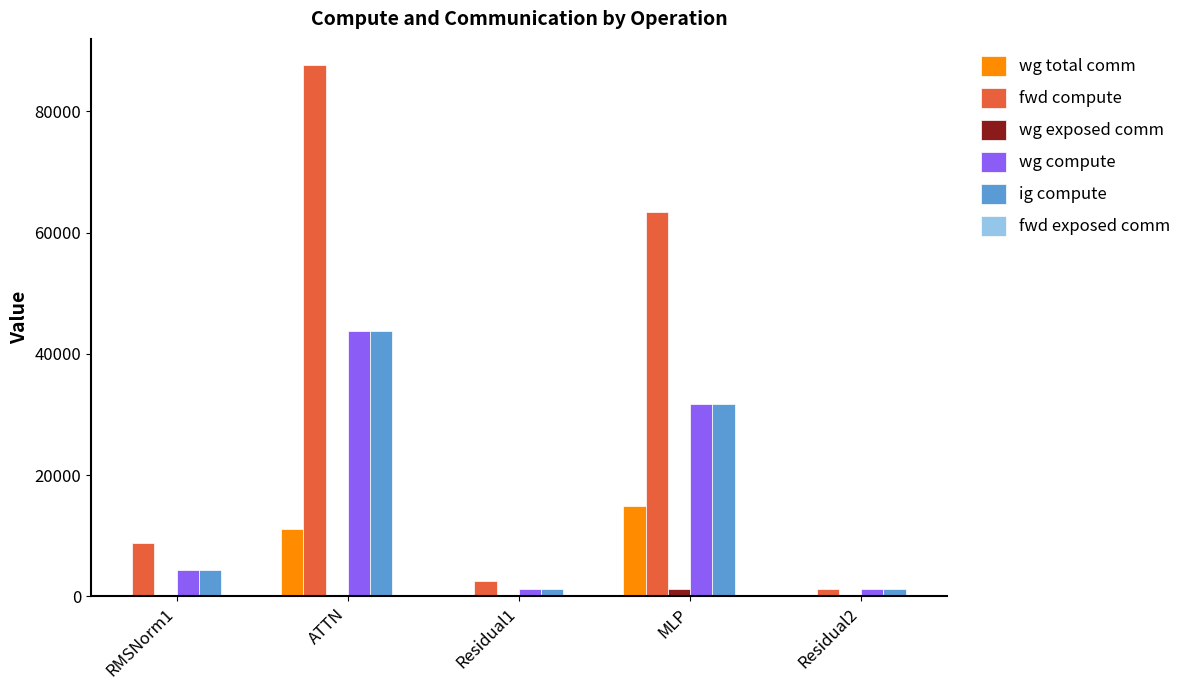

Count the number of data series in this chart.

5